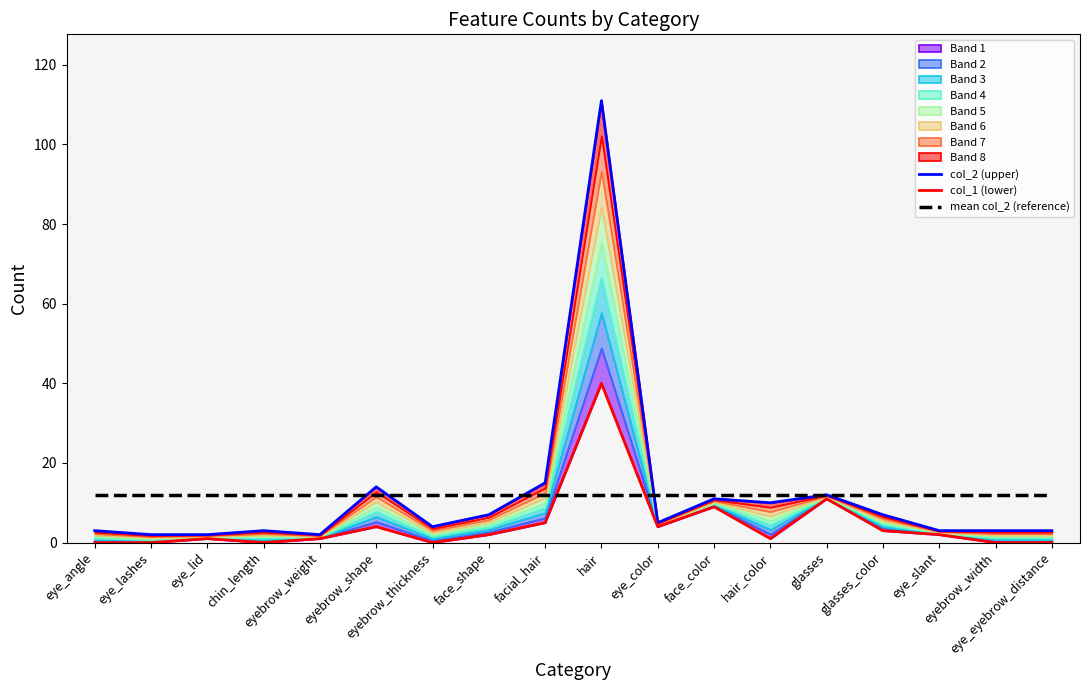

Is it true that col_1 (lower) equals 3.4 at eye_slant?

False